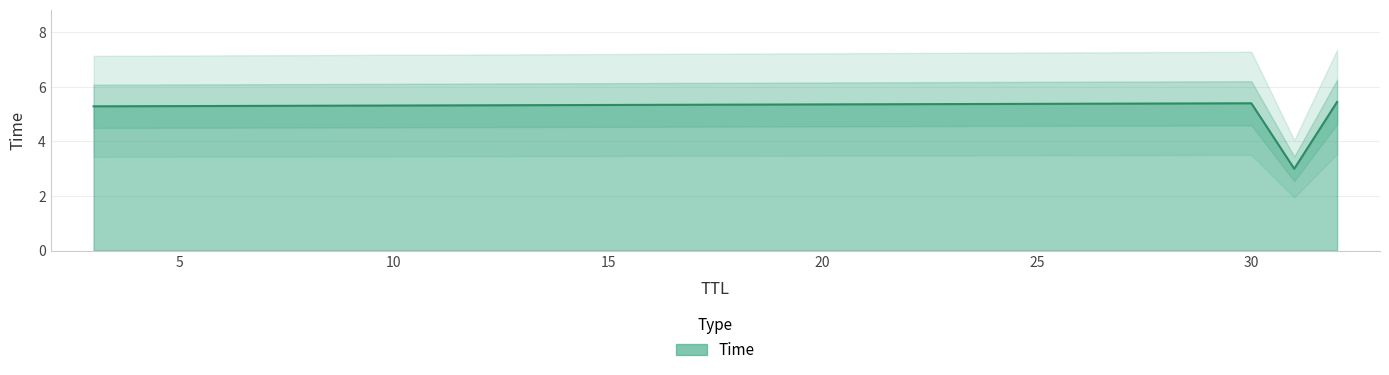

True or false: the data shows 3.0 at 31.

True